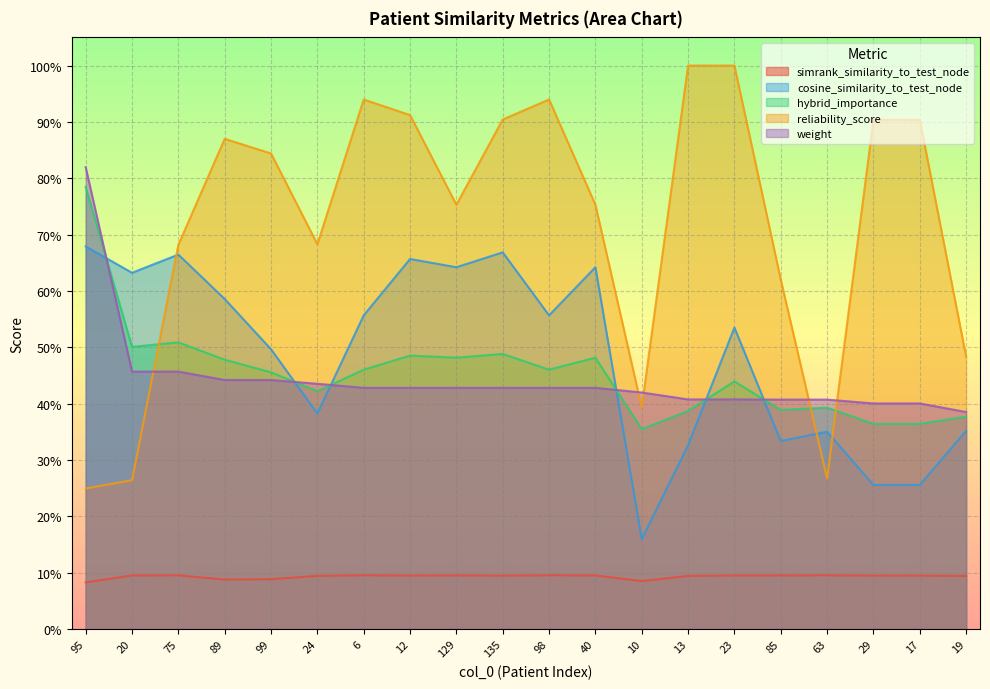

Rank the series by their maximum value, from lowest to highest.

simrank_similarity_to_test_node, cosine_similarity_to_test_node, hybrid_importance, weight, reliability_score